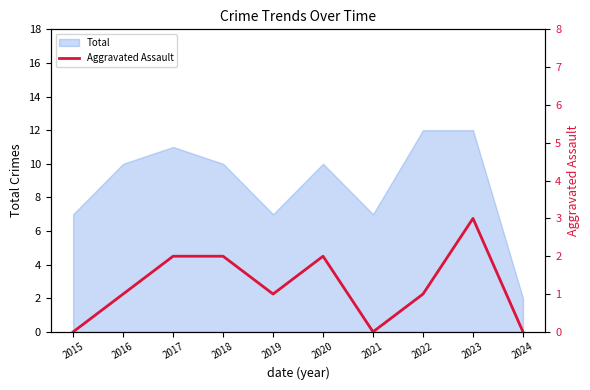

Where does the data first go above 1?

2017